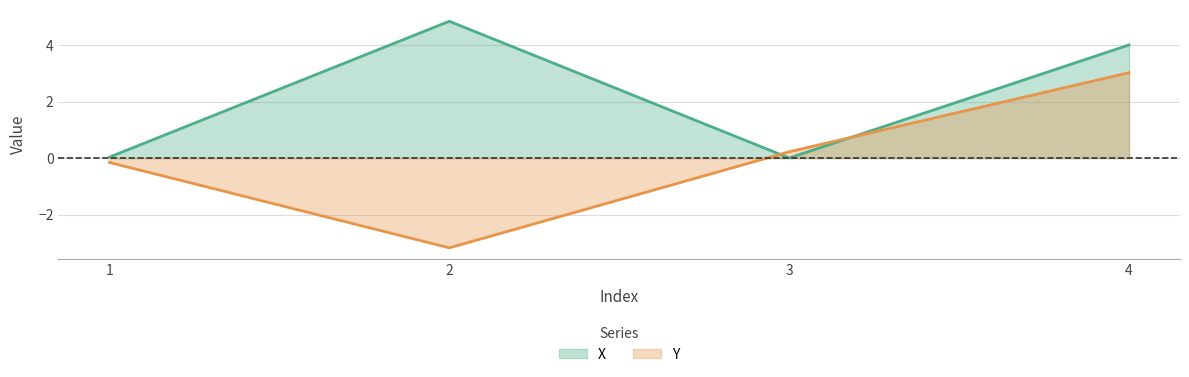

Which label corresponds to the largest value in the chart?

2